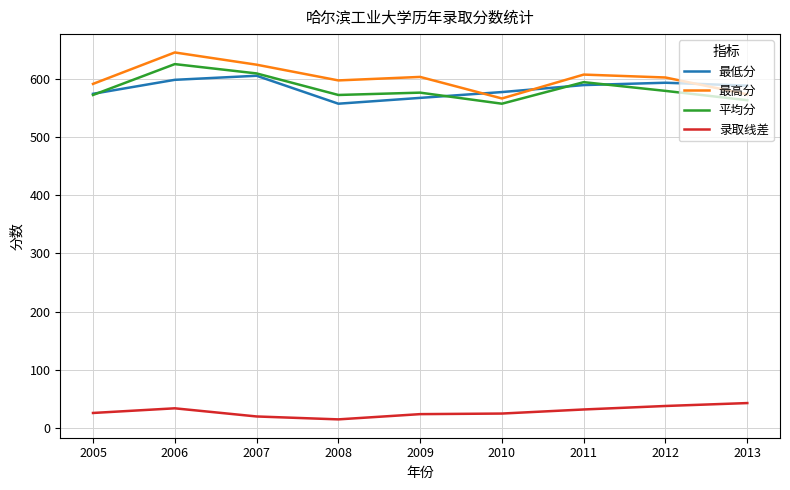

Does the chart have visible grid lines?

Yes